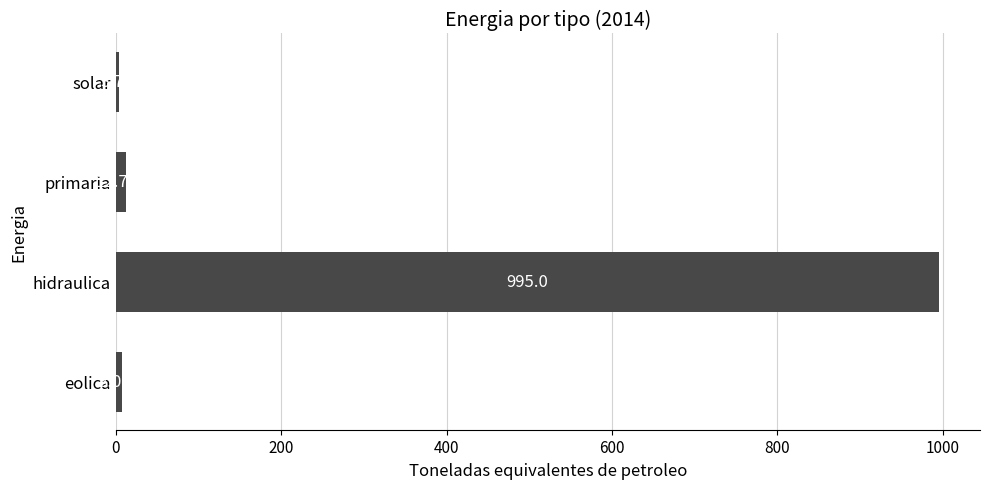

Which has a higher value, hidraulica or primaria?

hidraulica